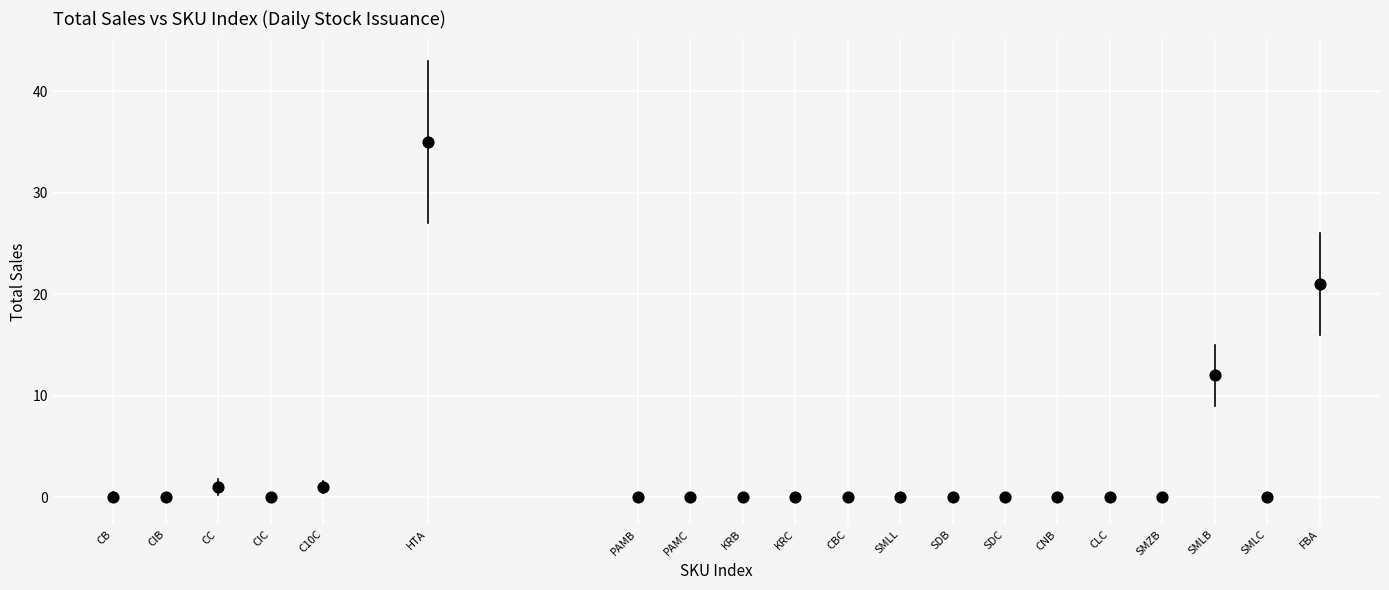

What Y value in the scatter plot is closest to 17?

21